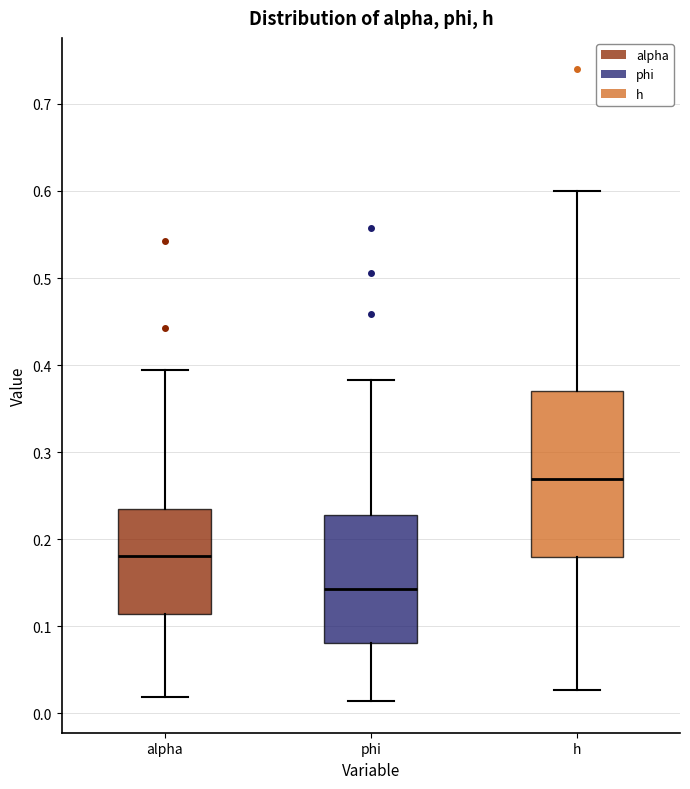

Which box is the tallest, from its lower edge to its upper edge?

h